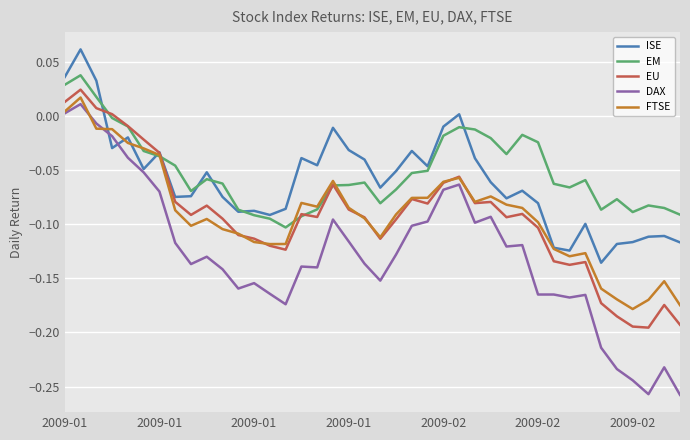

Which series has the widest spread of values?

DAX